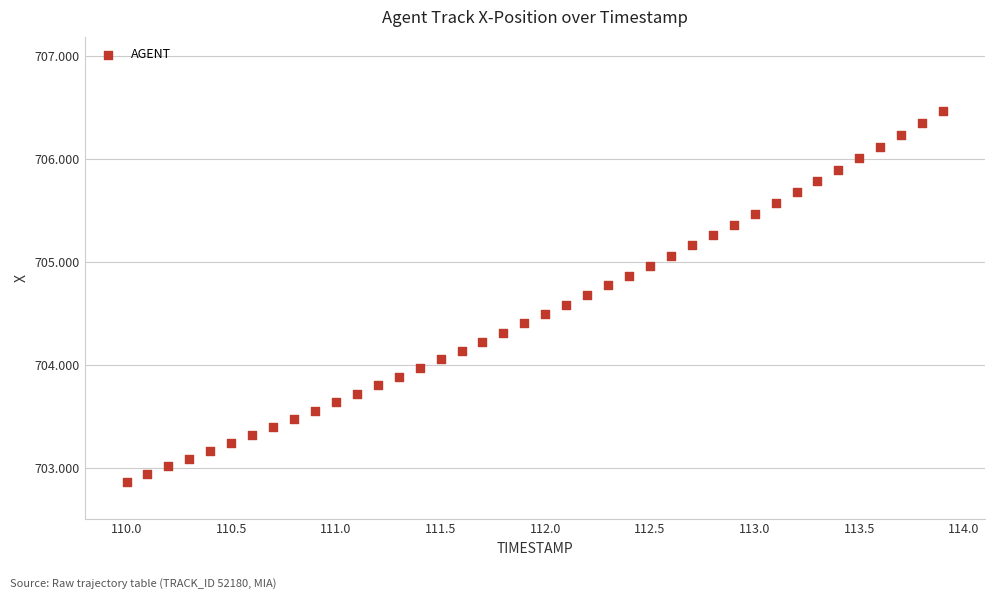

What is the range of Y values (max minus min)?

3.6